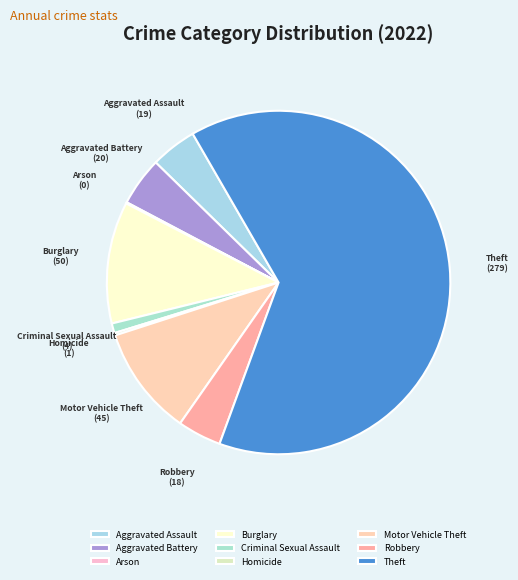

Which category accounts for the majority?

Theft